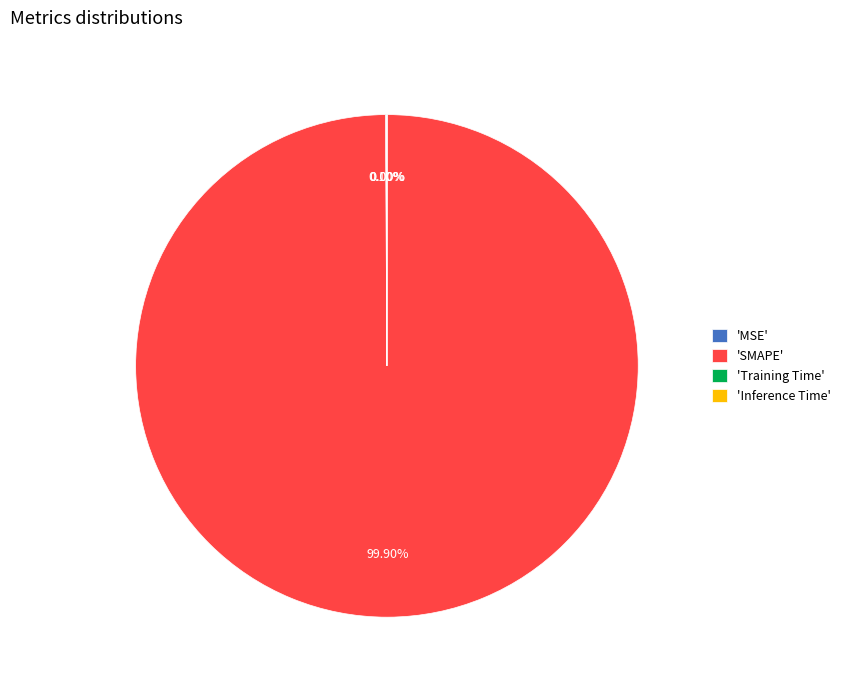

Which slice is the largest?

'SMAPE'